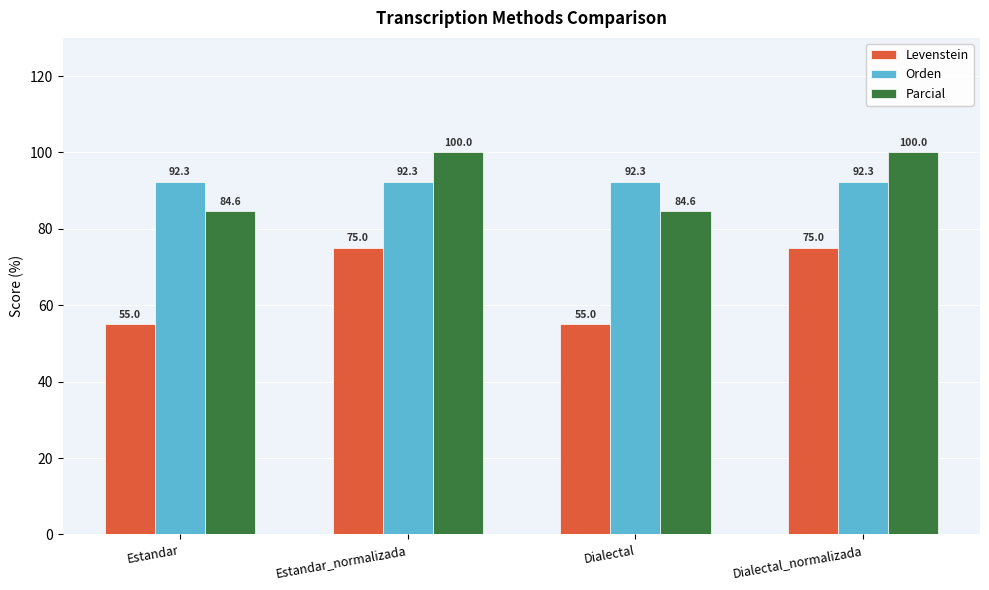

What are all the series names shown in the legend?

Levenstein, Orden, Parcial